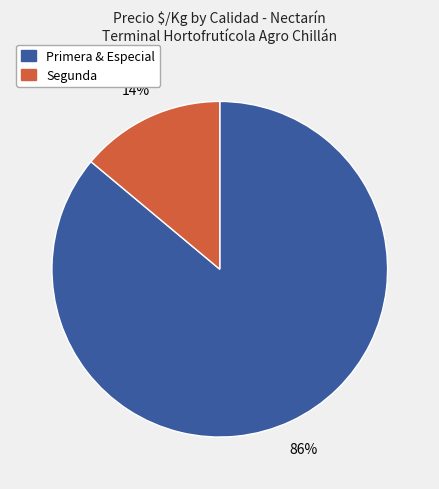

Between Segunda and Primera & Especial, which is larger?

Primera & Especial